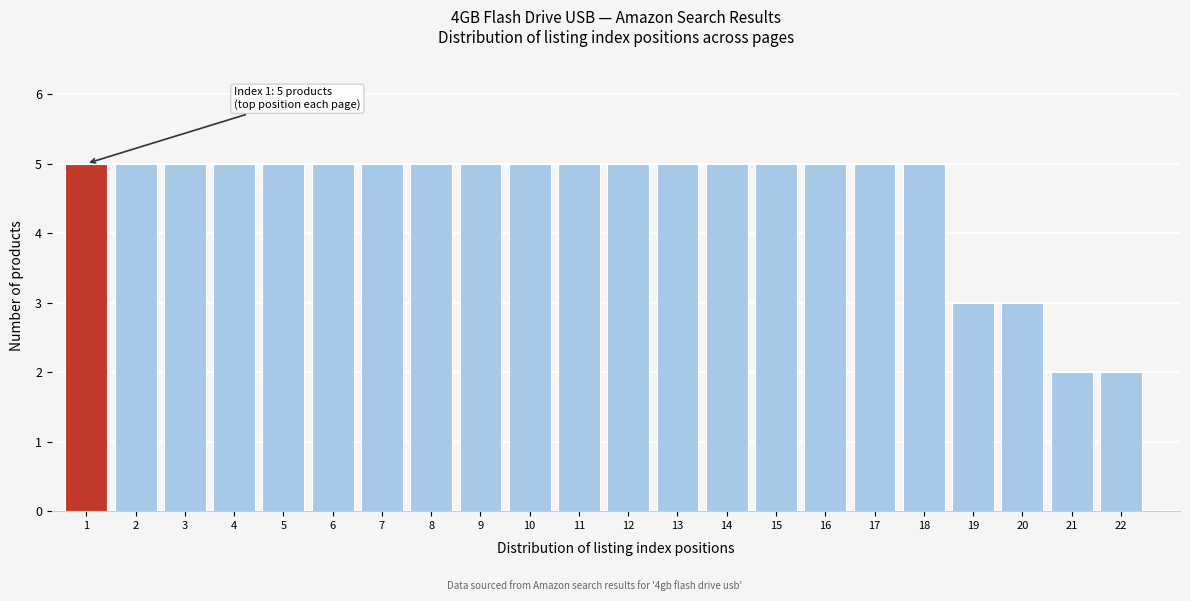

Reading left to right, transcribe all the data shown in this chart.

5	5	5	5	5	5	5	5	5	5	5	5	5	5	5	5	5	5	3	3	2	2